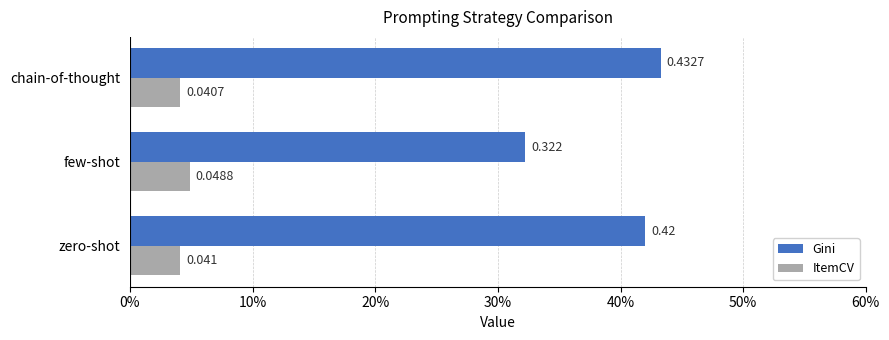

Rank the categories by Gini value from lowest to highest.

few-shot, zero-shot, chain-of-thought